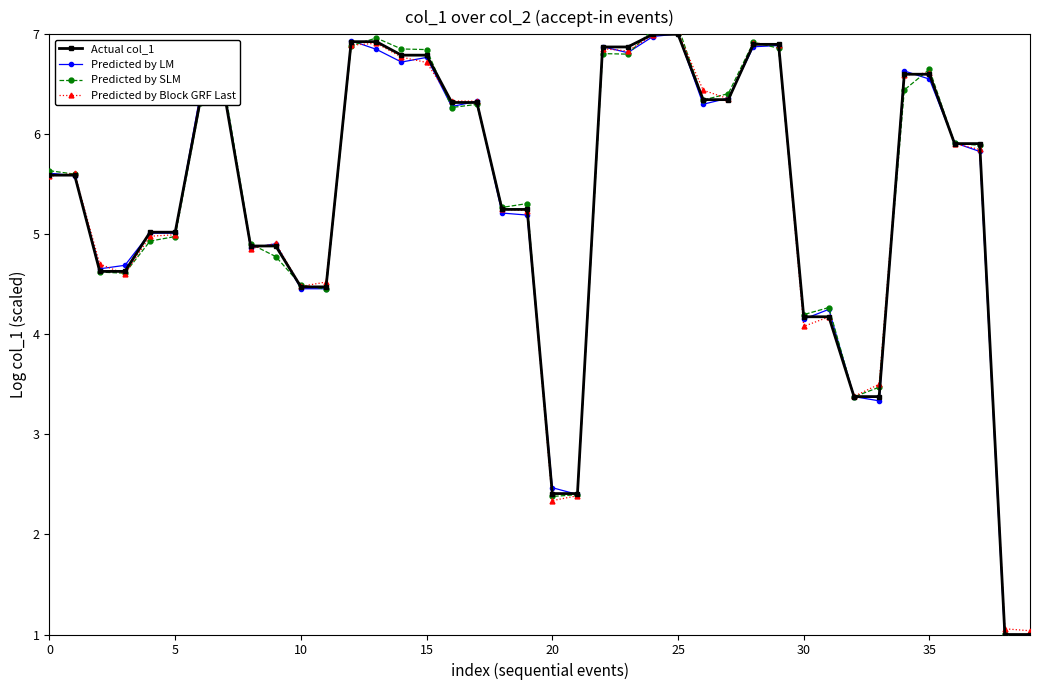

The Predicted by LM series shows 5.6 at 0. True or false?

True